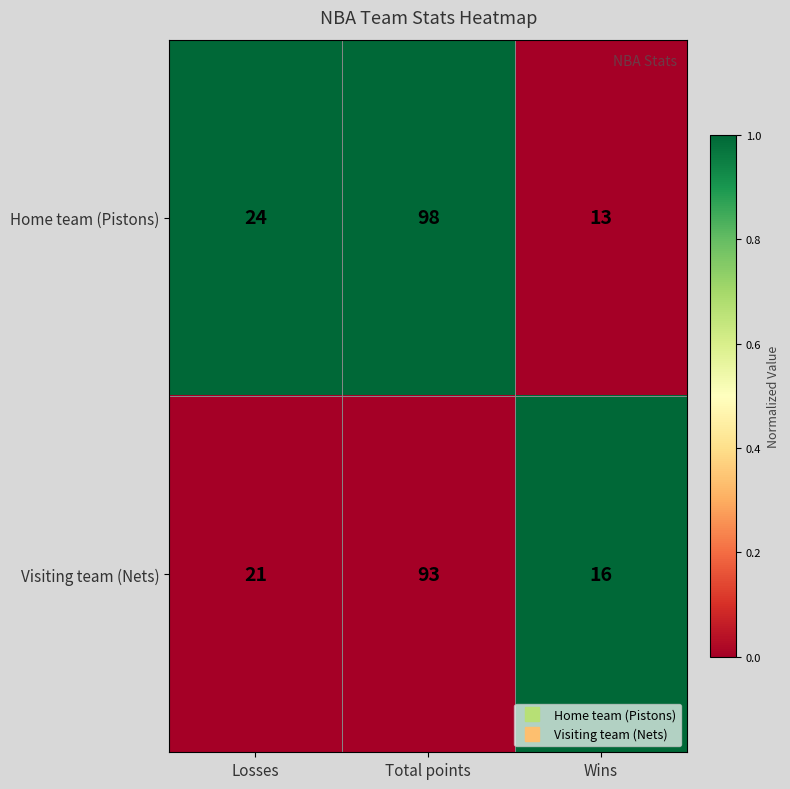

Count the number of categories in the chart.

3